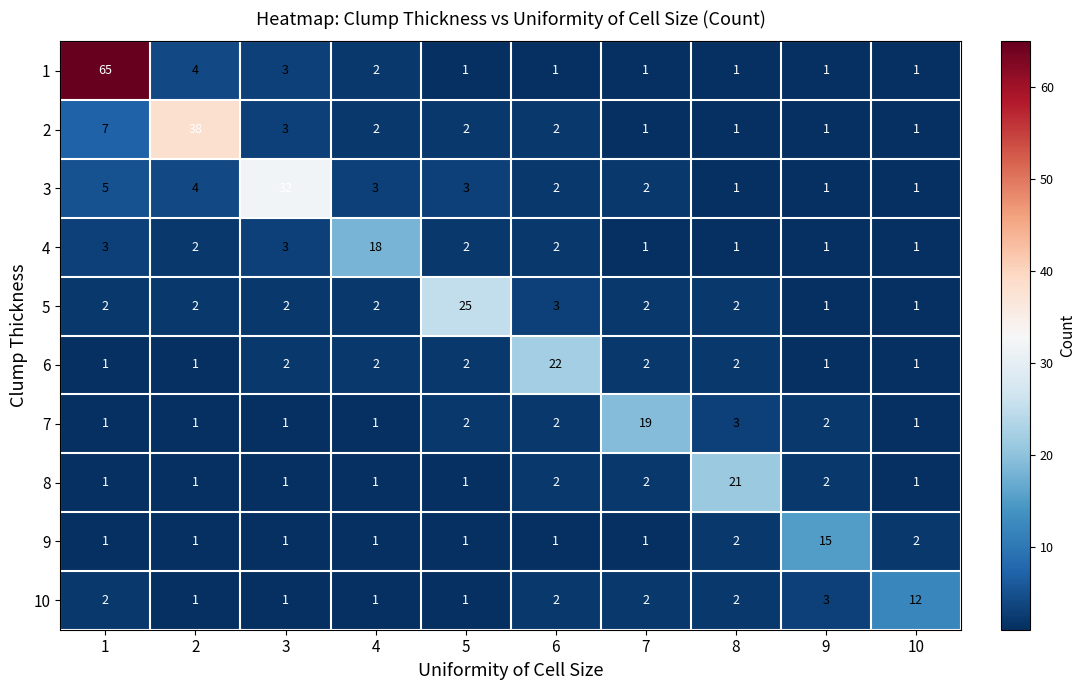

True or false: 8 has a value of 2 at 9.

True